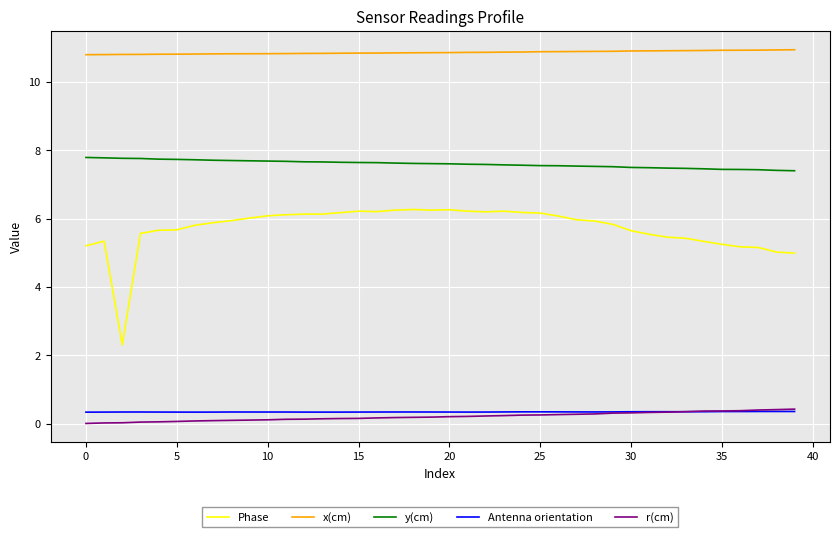

Which series has the widest spread of values?

Phase